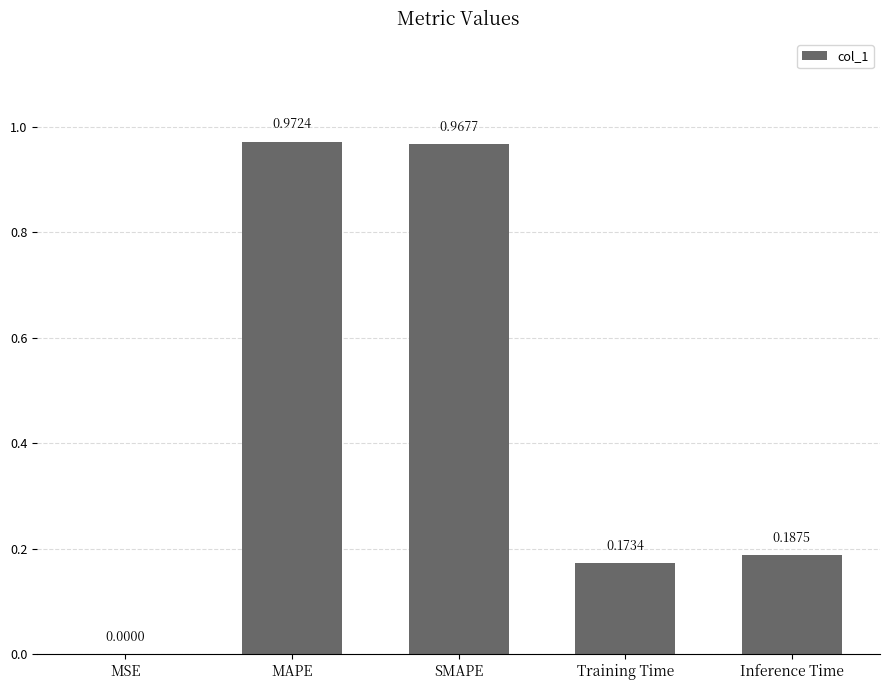

Are the bars horizontal?

No